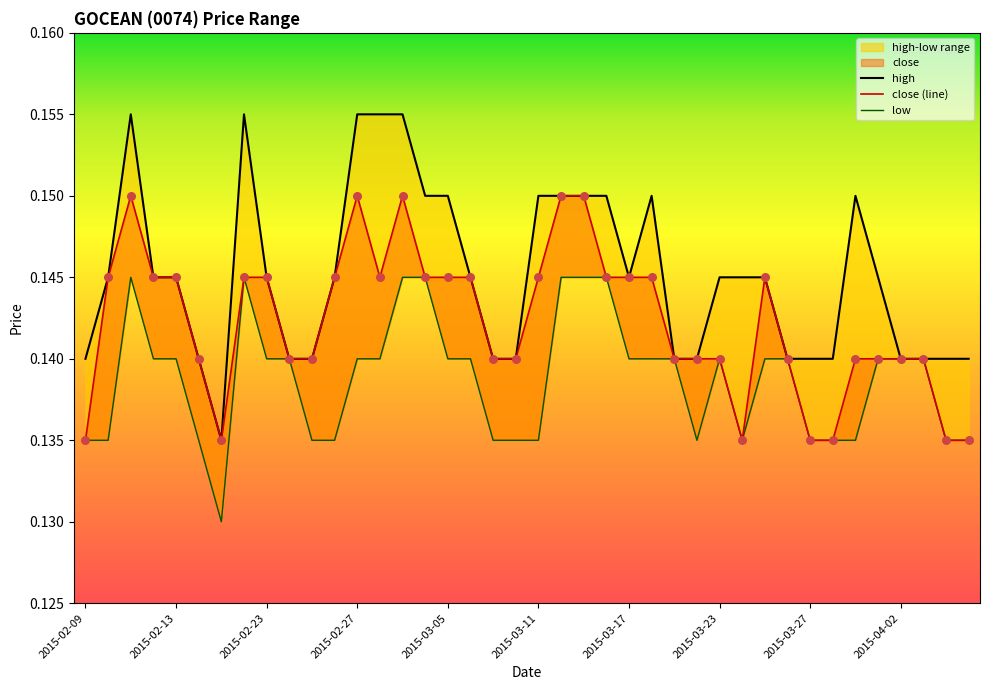

Which series contains the highest Y value?

high